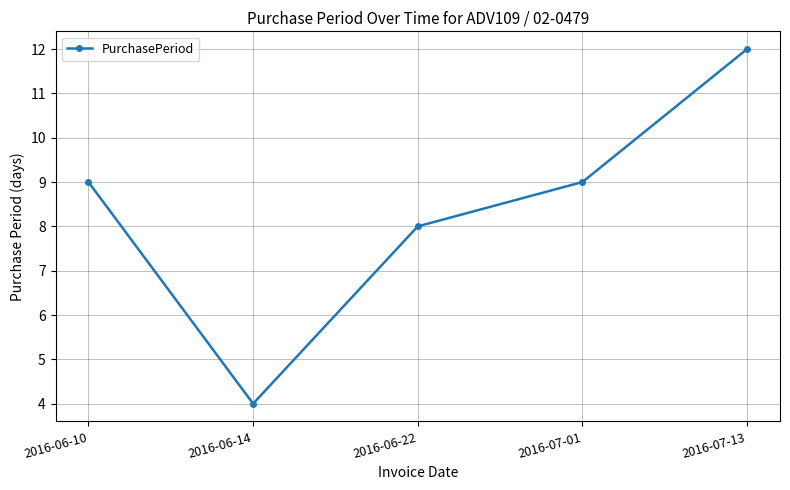

What is the label of the 2nd point from the left?

2016-06-14